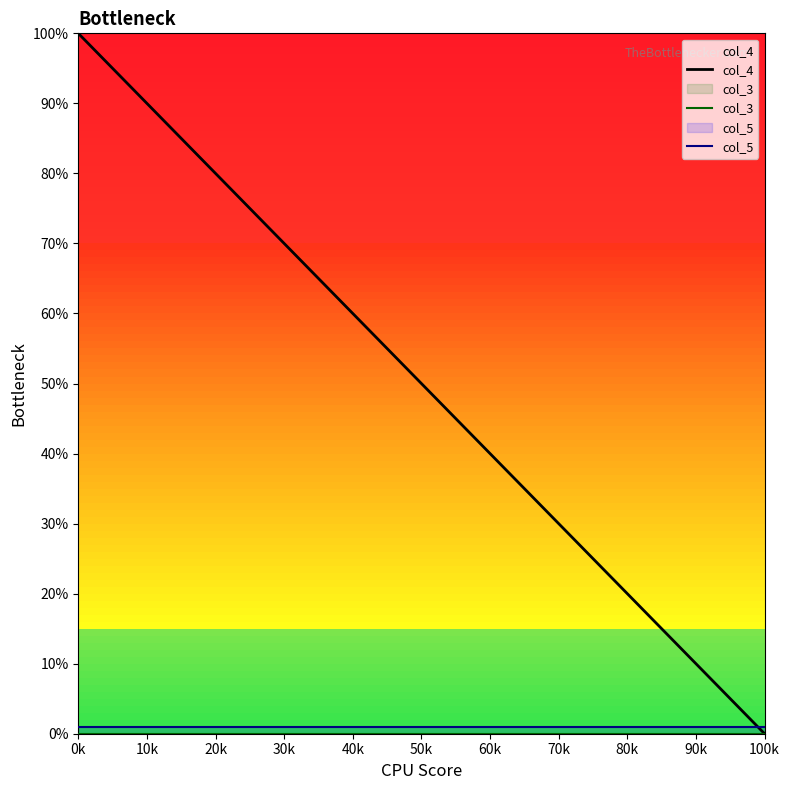

How many lines are shown in the chart?

3